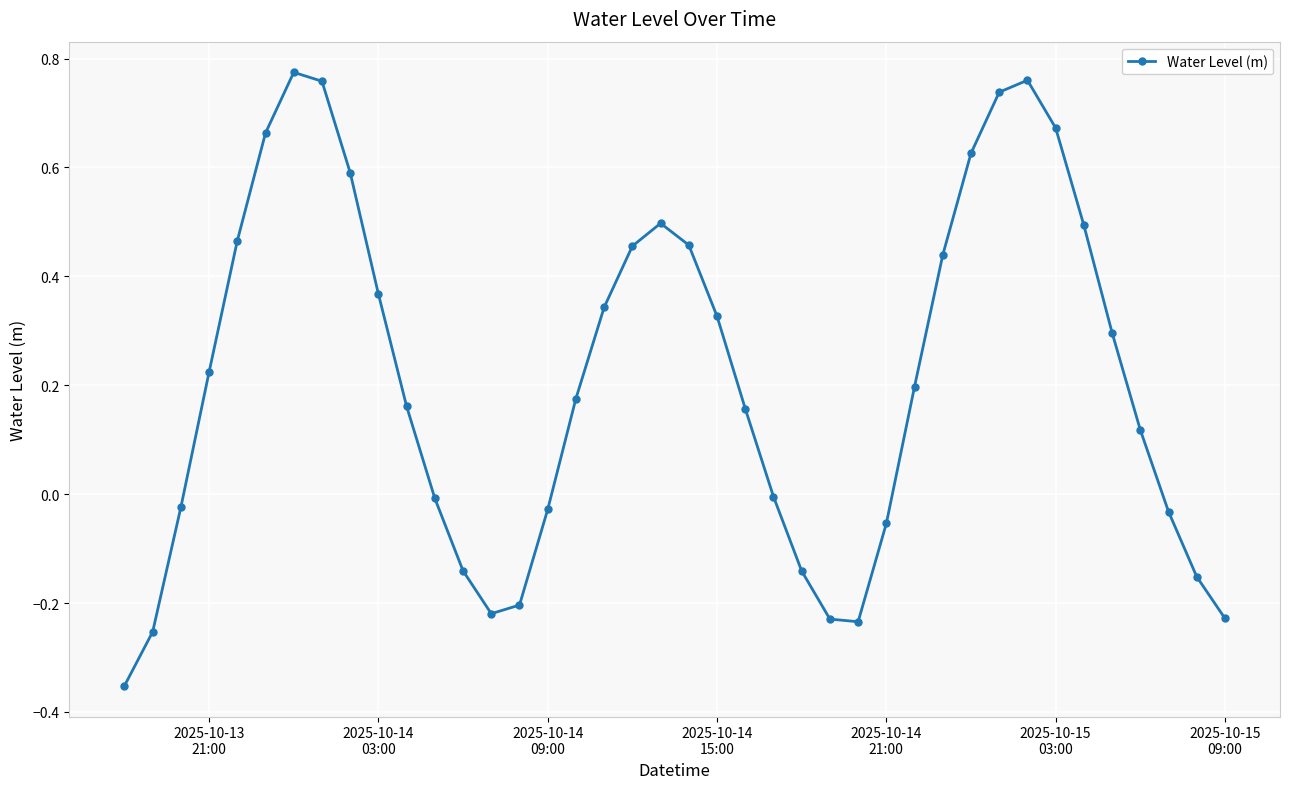

How many interior local valleys (lower than both neighbors) does the data have?

2